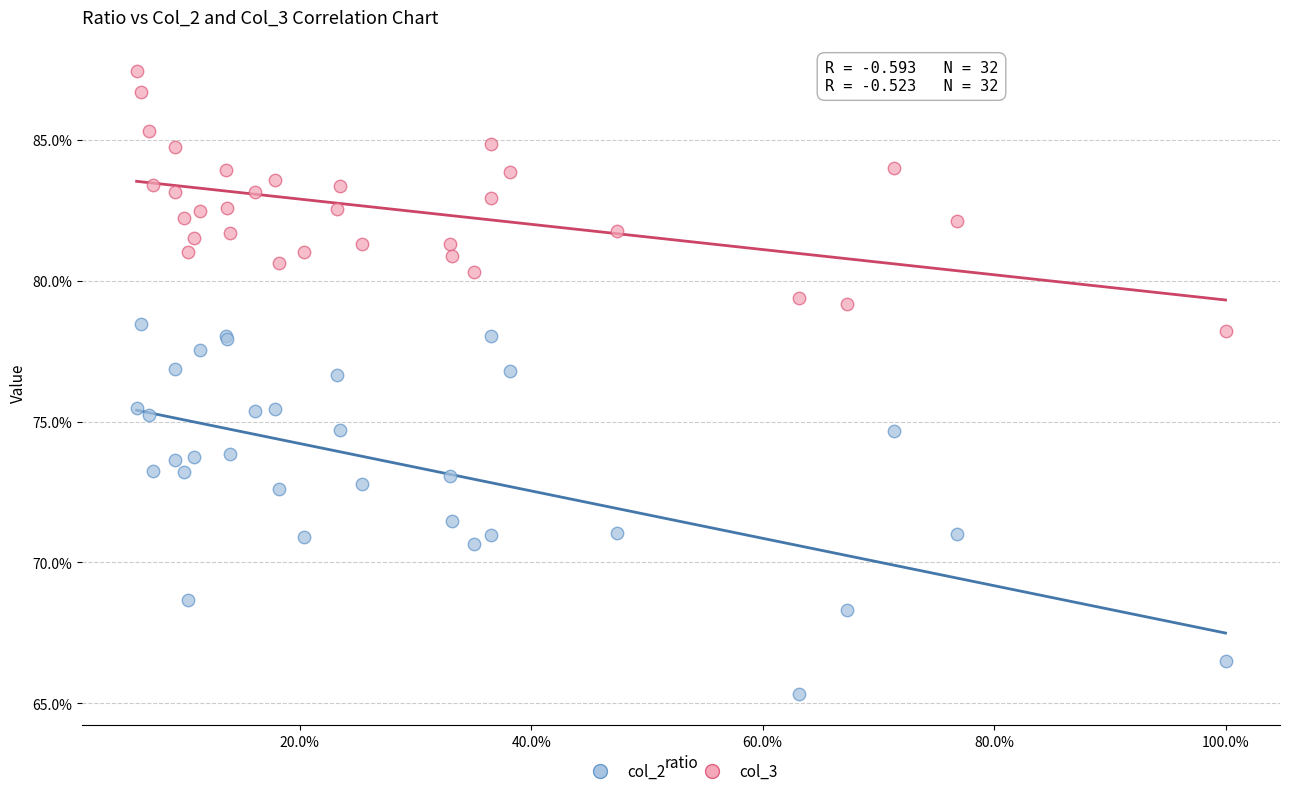

Which series contains the lowest Y value?

col_2